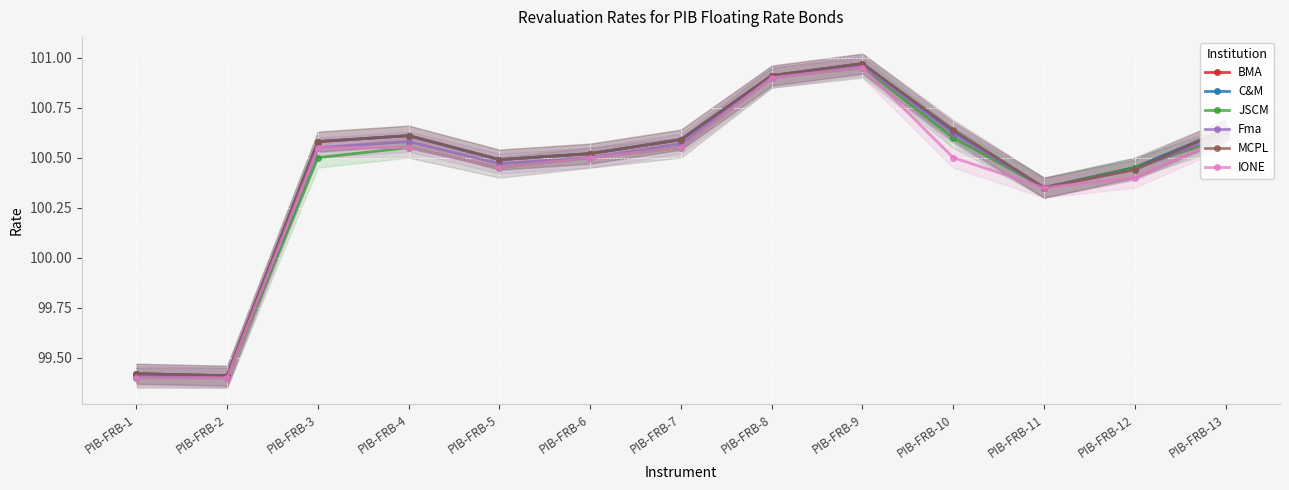

True or false: JSCM and C&M intersect in this chart.

False